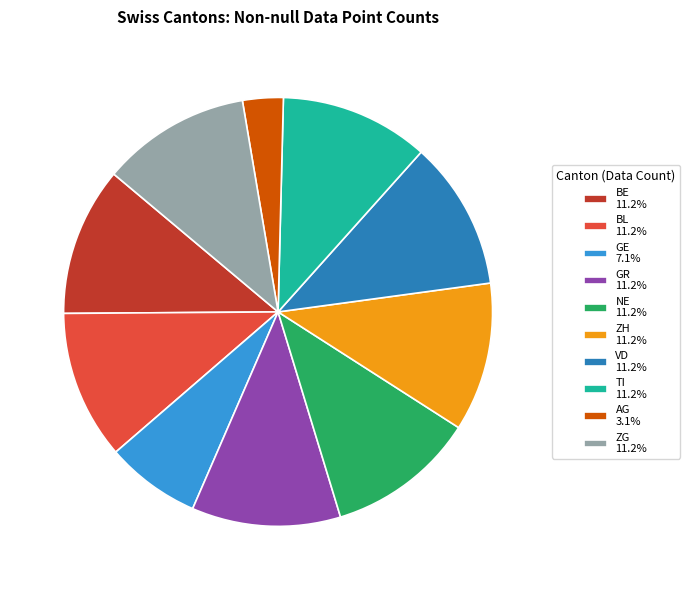

Combined, do BE 11.2% and GR 11.2% account for over 50%?

No